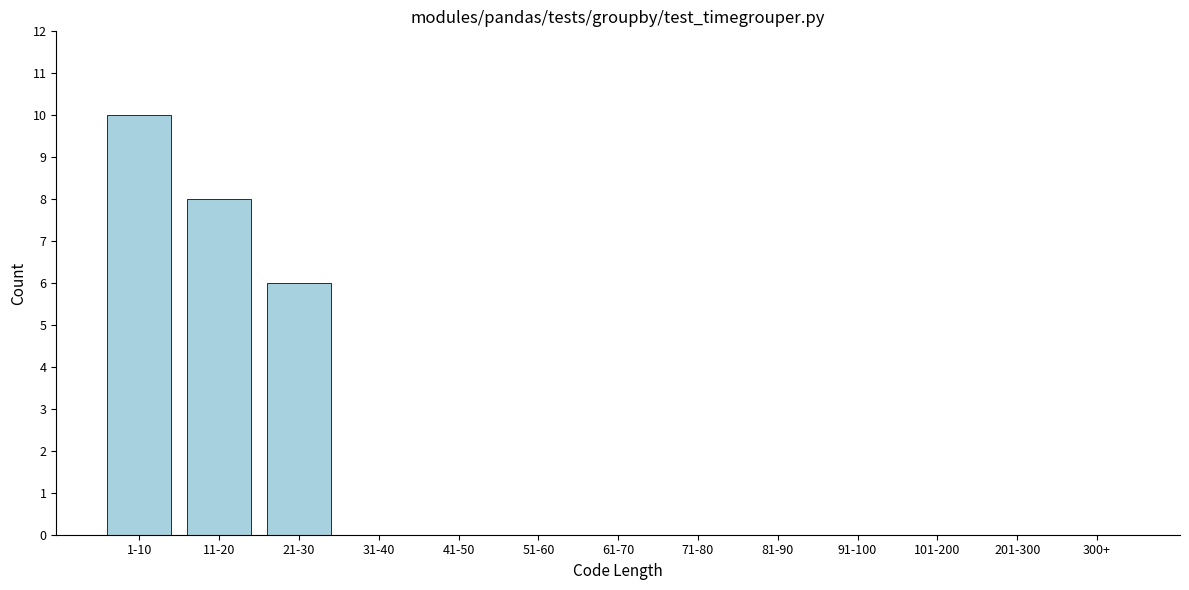

Reading left to right, transcribe all the data shown in this chart.

1-10=10	11-20=8	21-30=6	31-40=0	41-50=0	51-60=0	61-70=0	71-80=0	81-90=0	91-100=0	101-200=0	201-300=0	300+=0